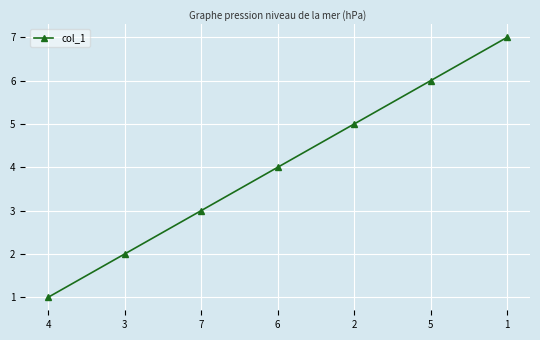

Reading right to left, extract all data points from this chart.

1=7	5=6	2=5	6=4	7=3	3=2	4=1